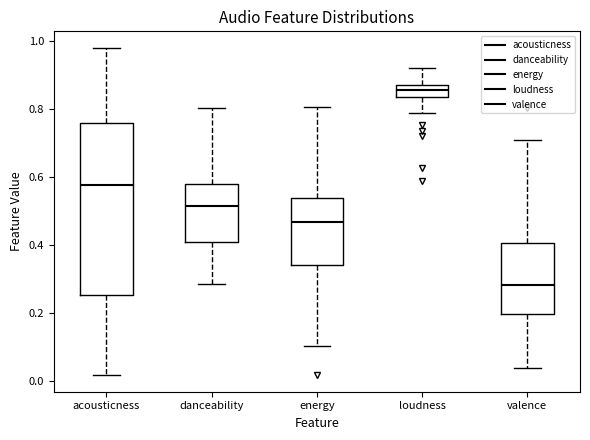

Where does the median line of the box for acousticness sit on the y-axis? The values are not printed on the chart, so give them approximately, as read against the axis.

0.58